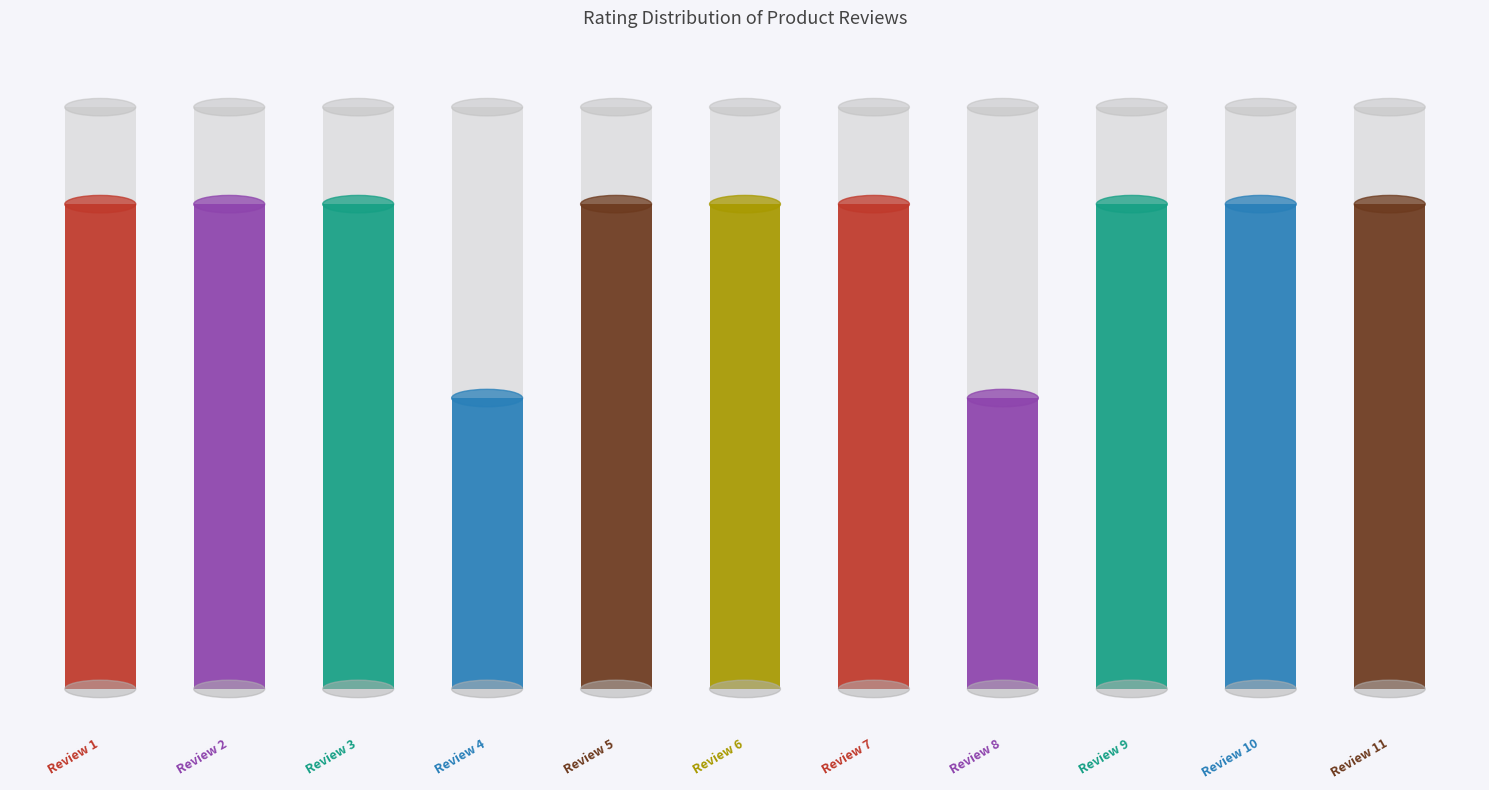

What is the greatest value displayed?

5